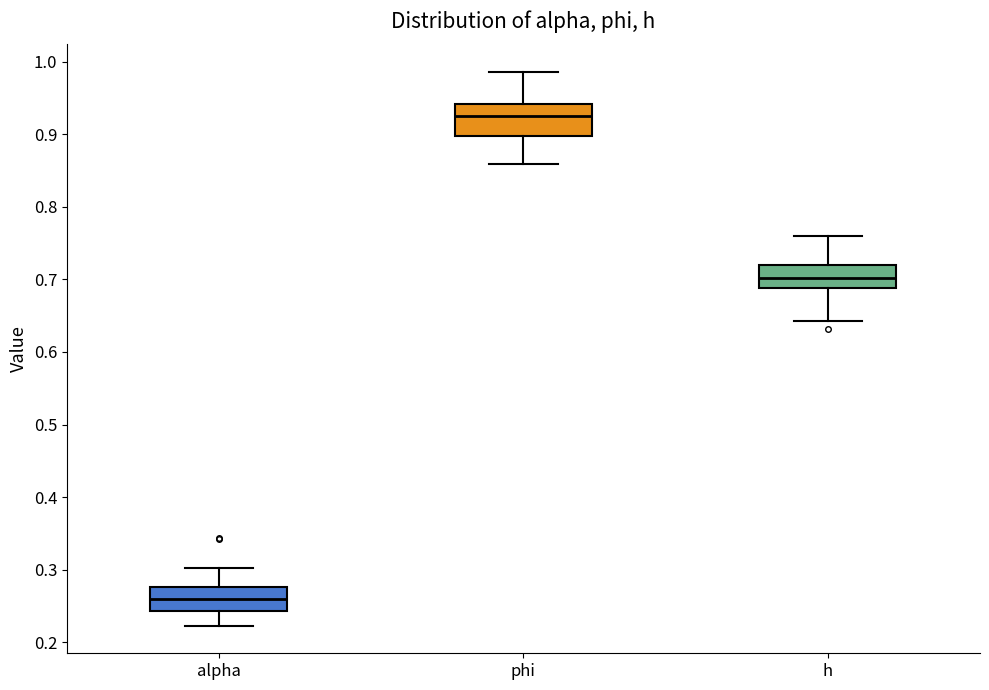

Reading left to right, read every box against the y-axis: the position of its median line, the range the box covers, and the ends of its whiskers. The values are not printed on the chart, so give them approximately, as read against the axis.

alpha: median 0.26, box 0.24 to 0.28, whiskers 0.22 to 0.30
phi: median 0.92, box 0.90 to 0.94, whiskers 0.86 to 0.99
h: median 0.70, box 0.69 to 0.72, whiskers 0.64 to 0.76